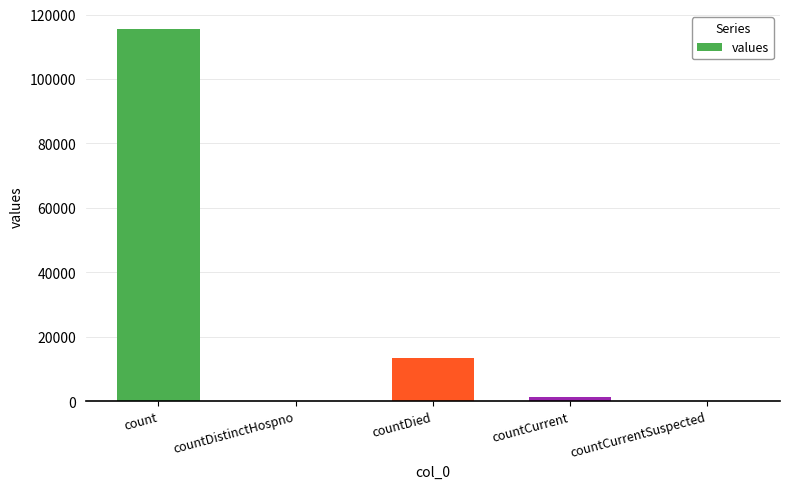

What is the greatest value displayed?

115379